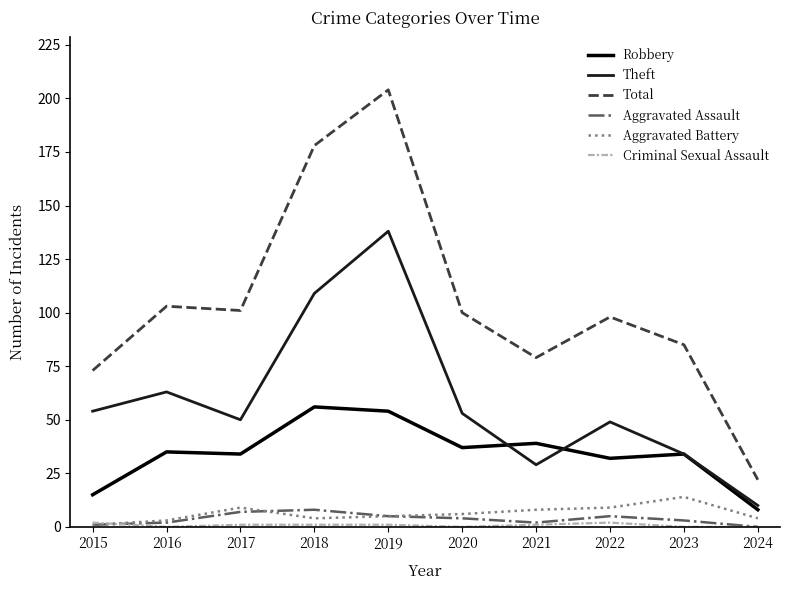

Between 2020 and 2021, which series saw the biggest shift?

Theft